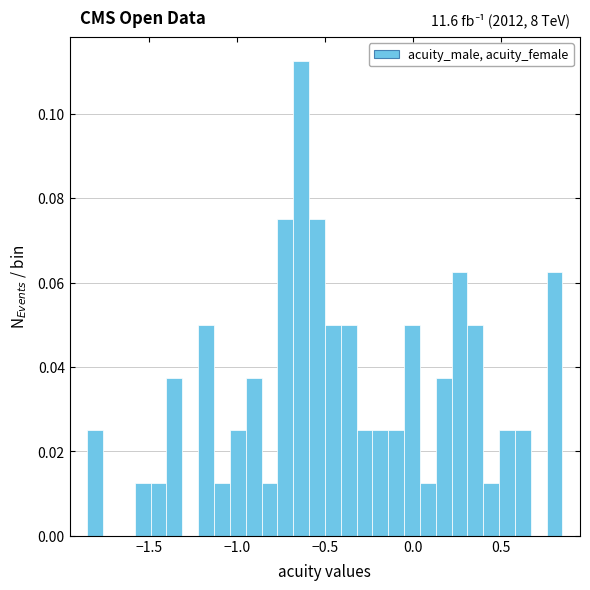

Read against the x-axis, roughly where is the centre of the tallest bar?

-0.65